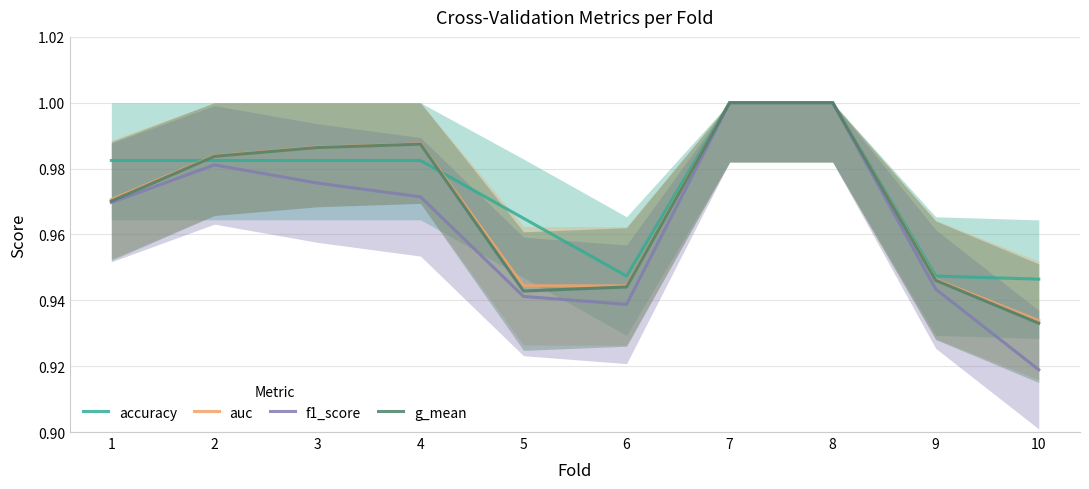

What is the difference between the maximum and minimum values in the f1_score series?

0.1